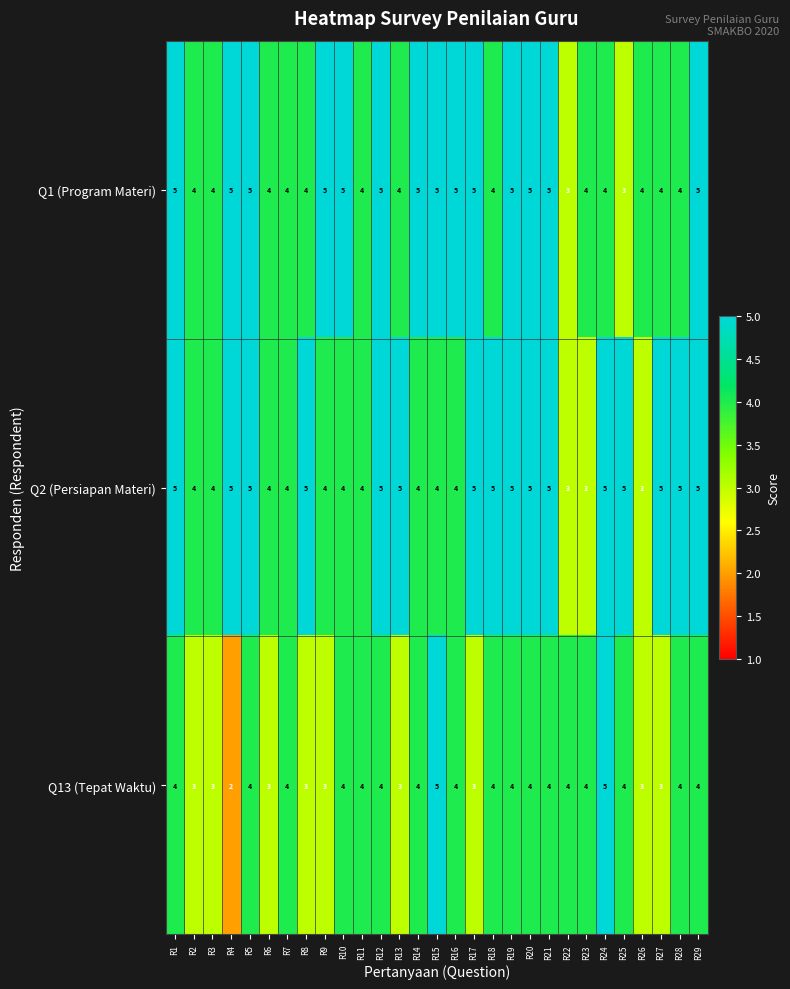

The Q13 (Tepat Waktu) series shows 7 at R10. True or false?

False